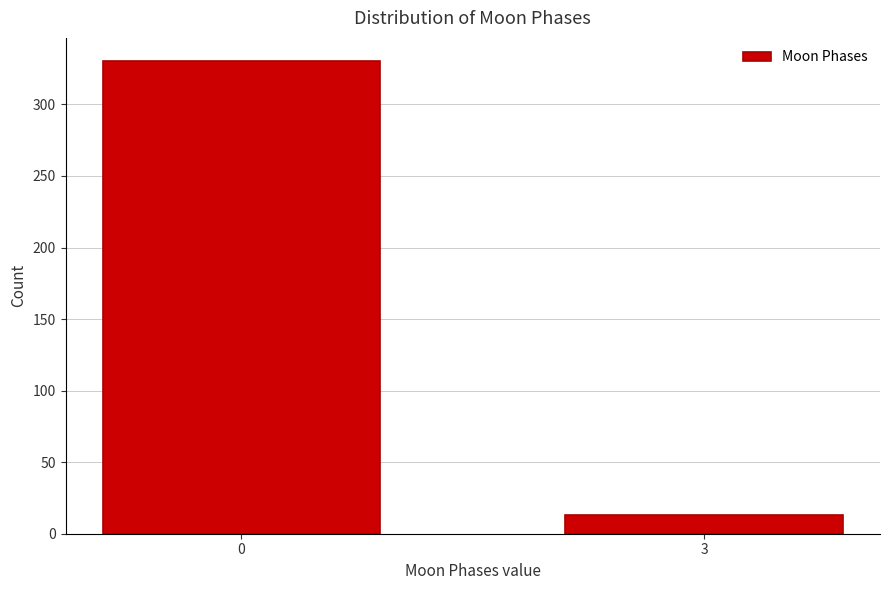

Reading right to left, what are all the values shown in this chart?

3=13	0=330